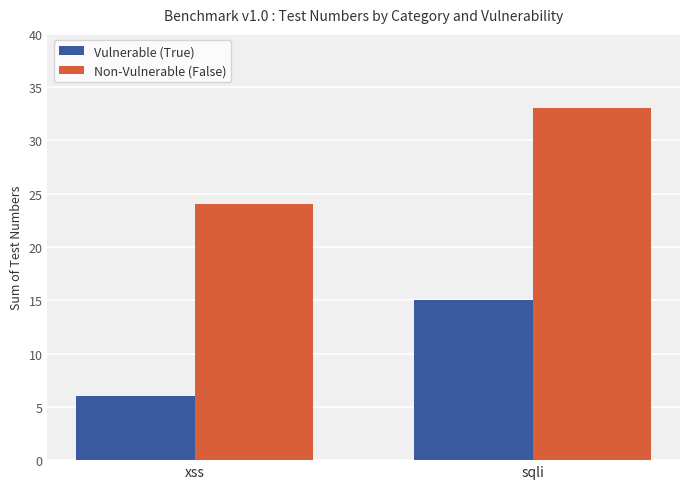

Reading left to right, transcribe all the data shown in this chart.

Vulnerable (True): 6	15
Non-Vulnerable (False): 24	33